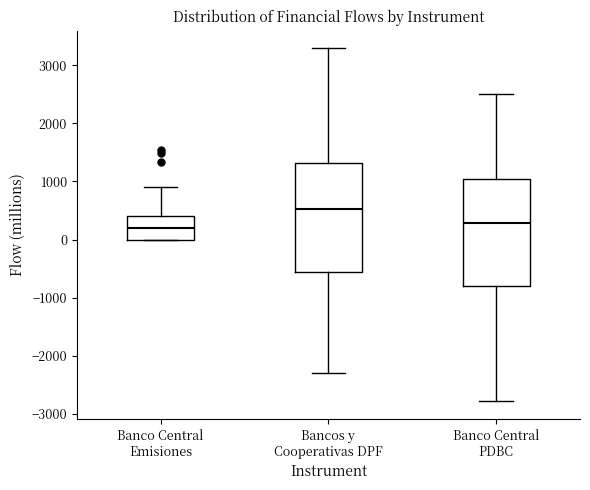

Reading left to right, read every box against the y-axis: the position of its median line, the range the box covers, and the ends of its whiskers. The values are not printed on the chart, so give them approximately, as read against the axis.

Banco Central Emisiones: median 200, box 0 to 400, whiskers 0 to 900
Bancos y Cooperativas DPF: median 500, box -600 to 1300, whiskers -2300 to 3300
Banco Central PDBC: median 300, box -800 to 1000, whiskers -2800 to 2500